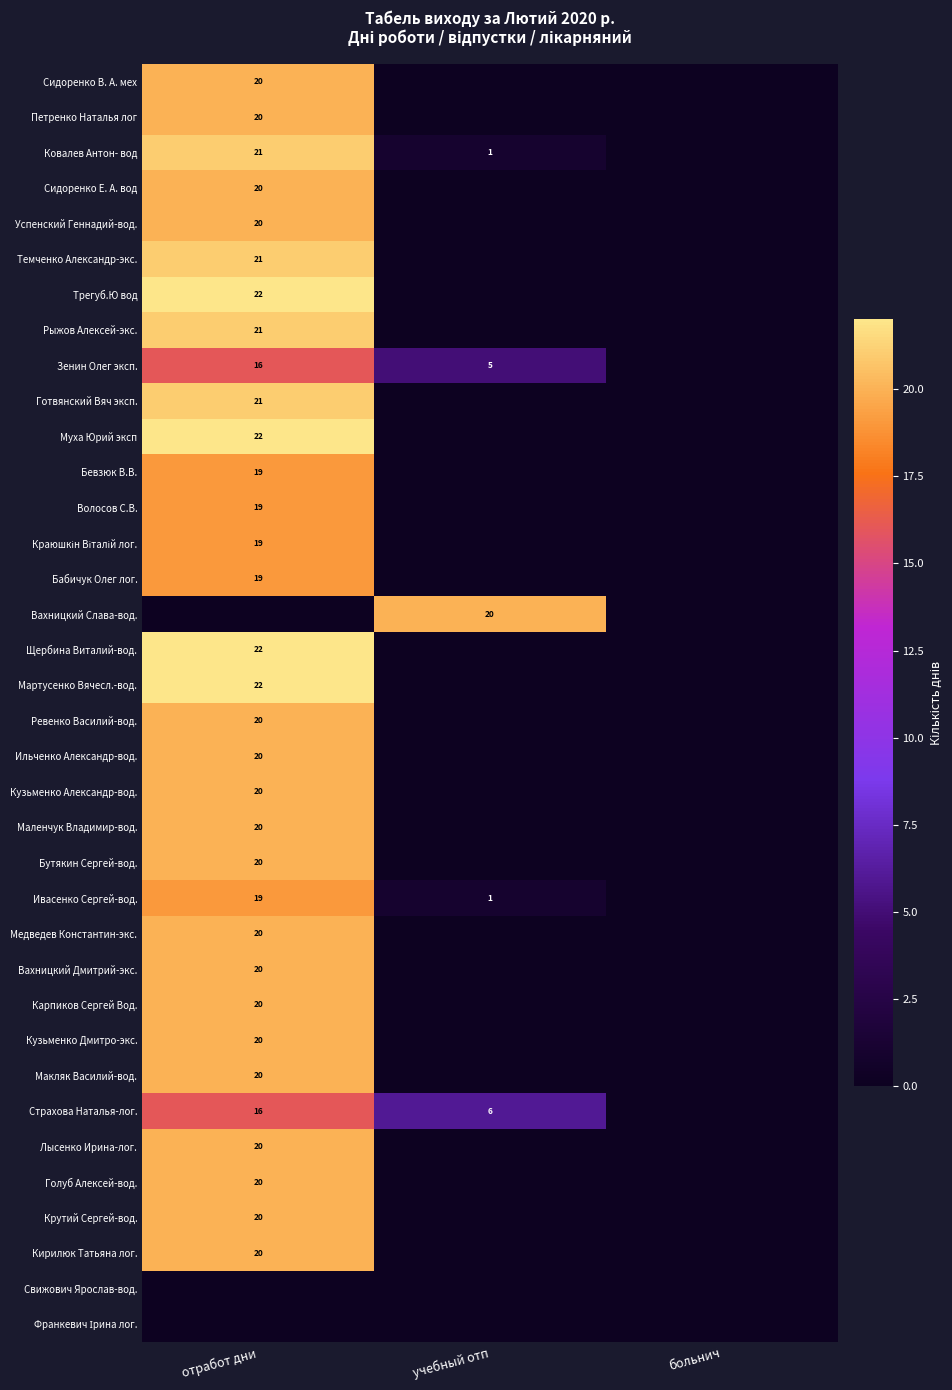

The Мартусенко Вячесл.-вод. series shows 29 at отработ дни. True or false?

False